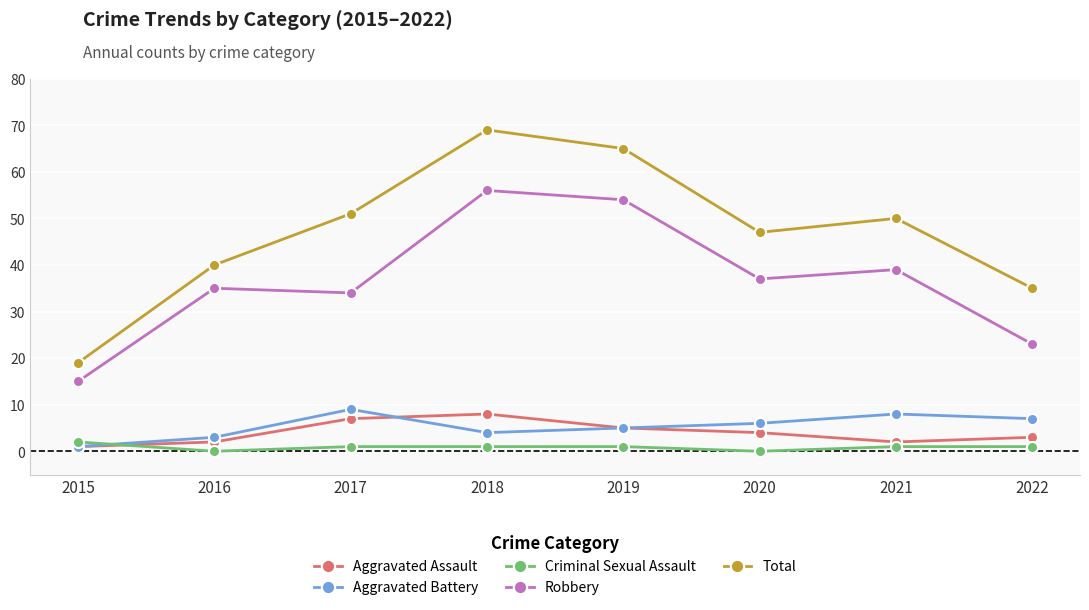

At which category does Criminal Sexual Assault reach its first local valley?

2016